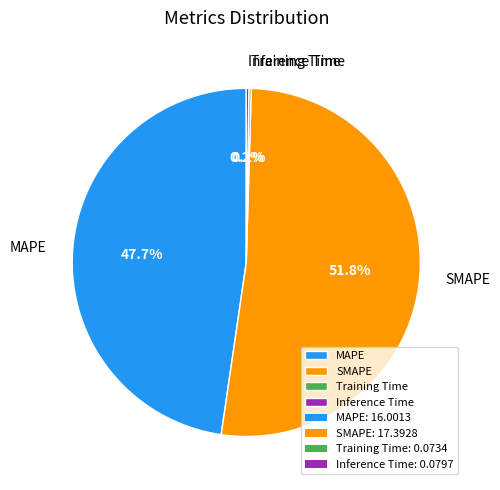

Does any single category account for the majority?

Yes